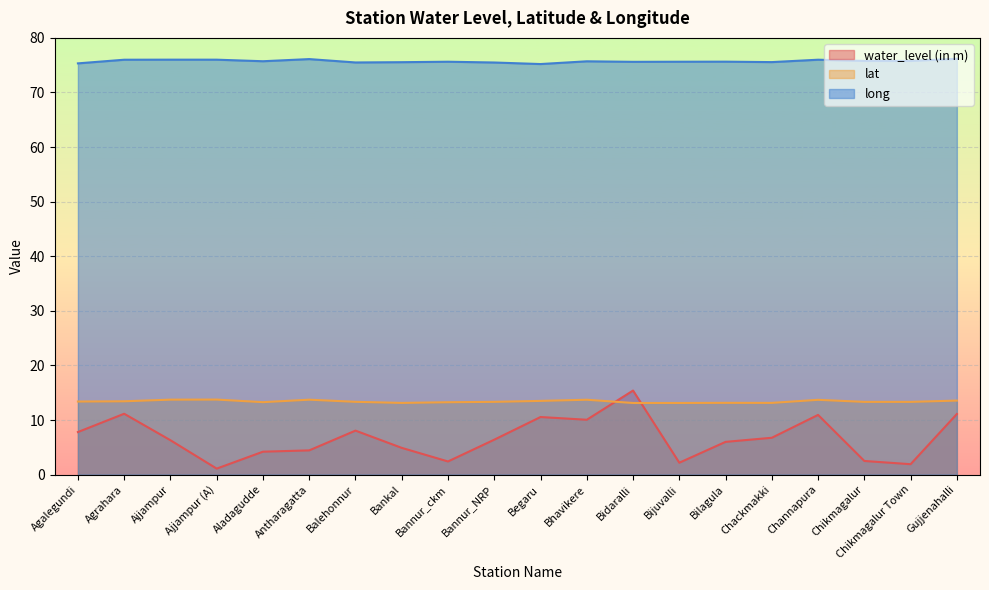

In lat, how many points are lower than both neighbors (excluding endpoints)?

5